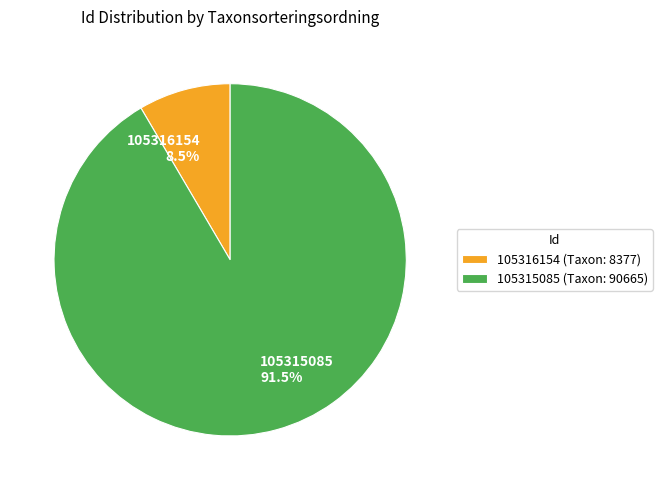

To the nearest percent, what is the difference between the largest and smallest slice percentages?

83%